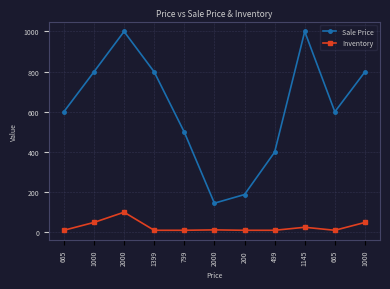

How many lines are shown in the chart?

2